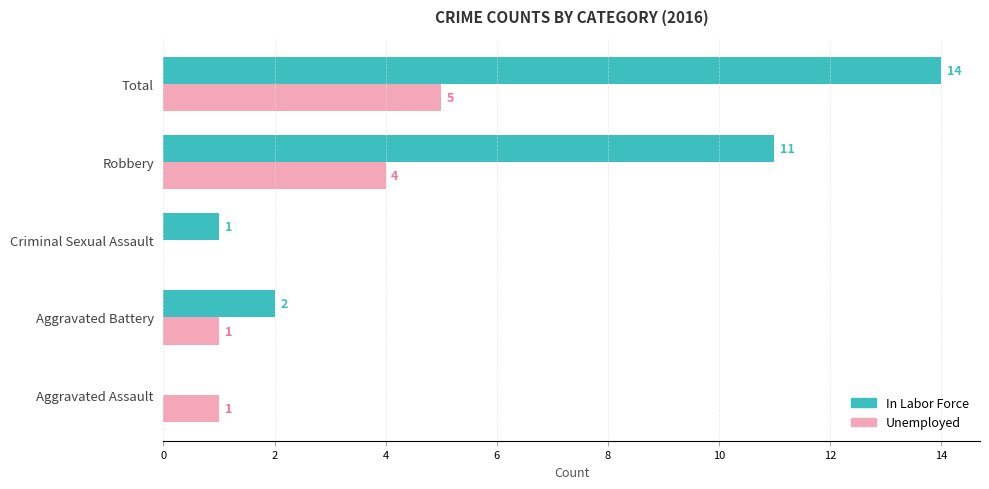

What is the approximate value of Unemployed at Total?

5